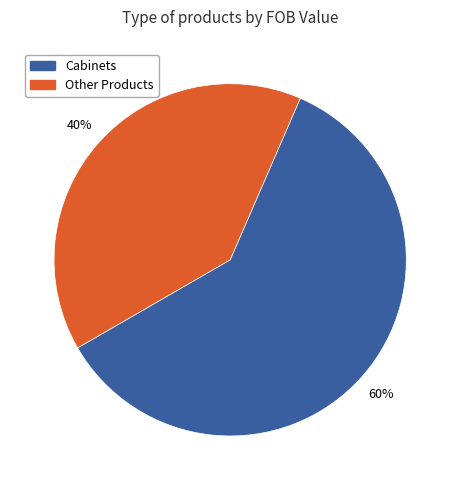

How many slices are in this pie chart?

2